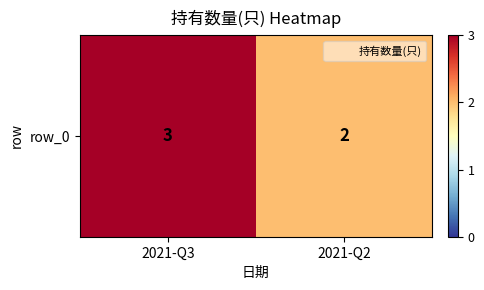

What is the difference between the values at 2021-Q2 and 2021-Q3?

1